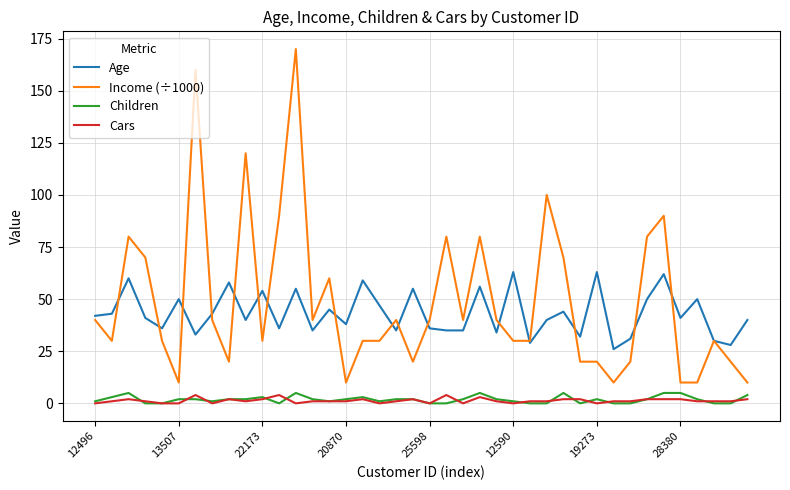

Which series has the largest range (max minus min)?

Income (÷1000)